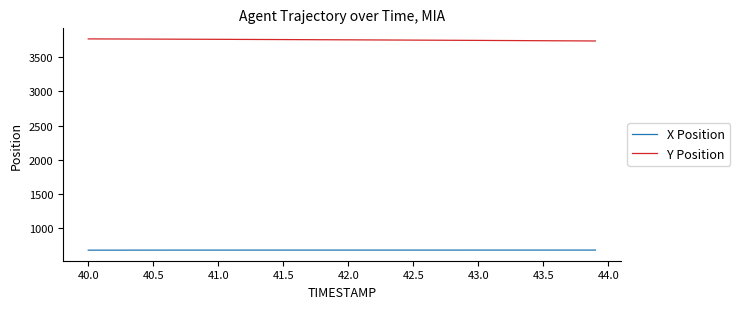

Rank the series by their maximum value, from highest to lowest.

Y Position, X Position